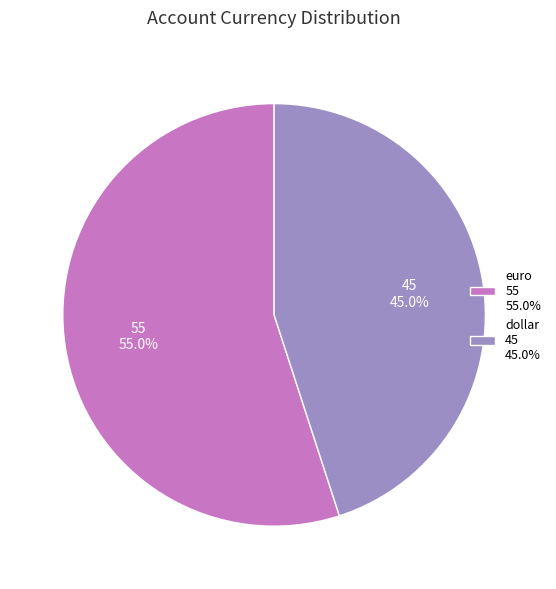

What is the total percentage of dollar and euro?

100.0%